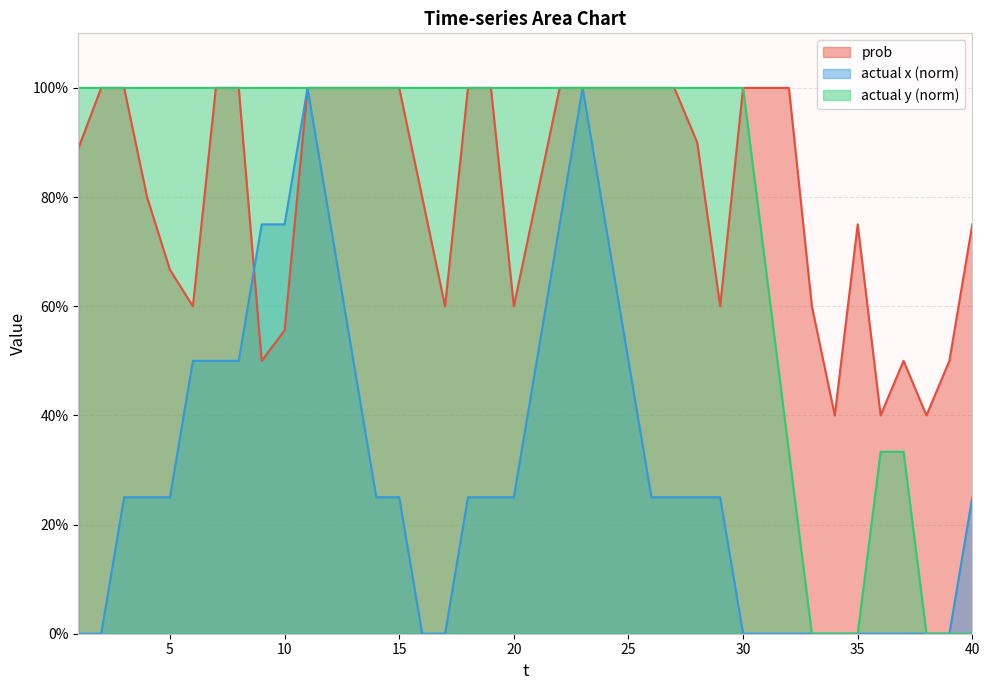

At which category does the chart reach its minimum across all series?

1